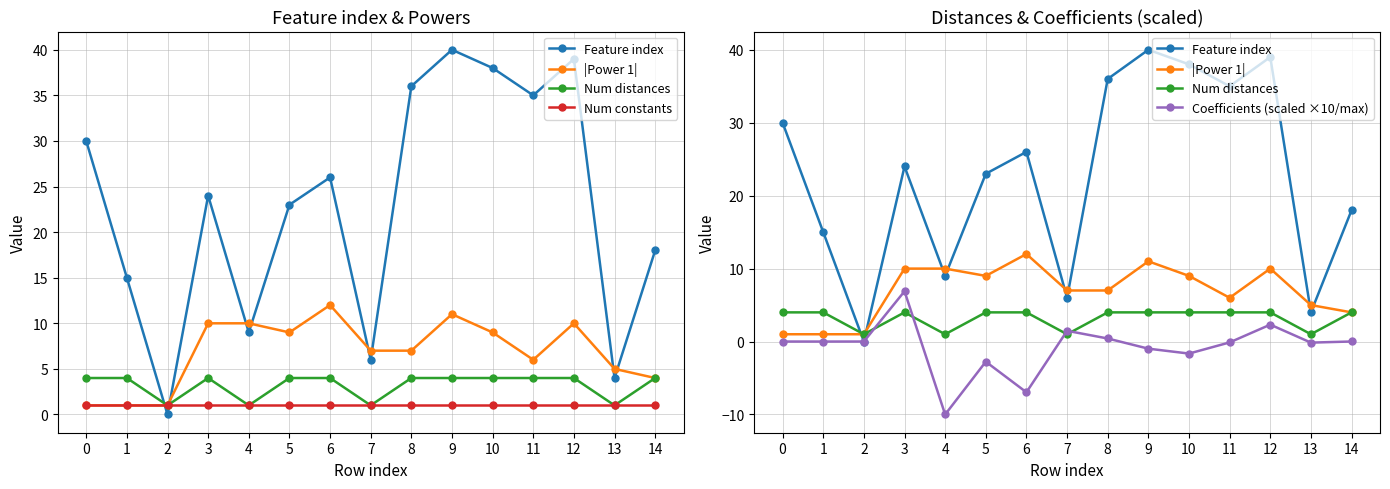

How many data points in Coefficients (scaled ×10/max) are above 0?

7